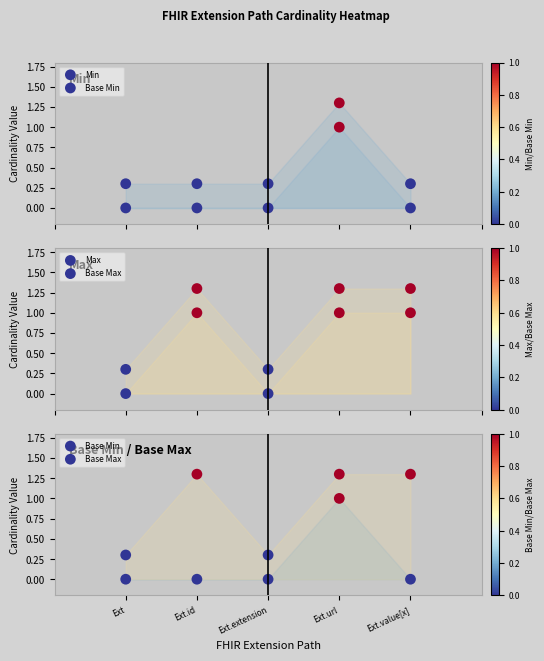

What is the maximum value for Max?

1.0